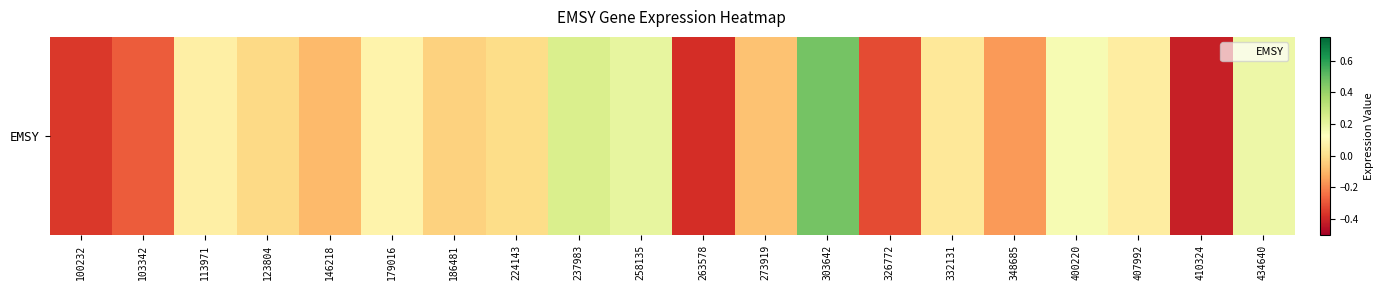

How many values are below zero?

11